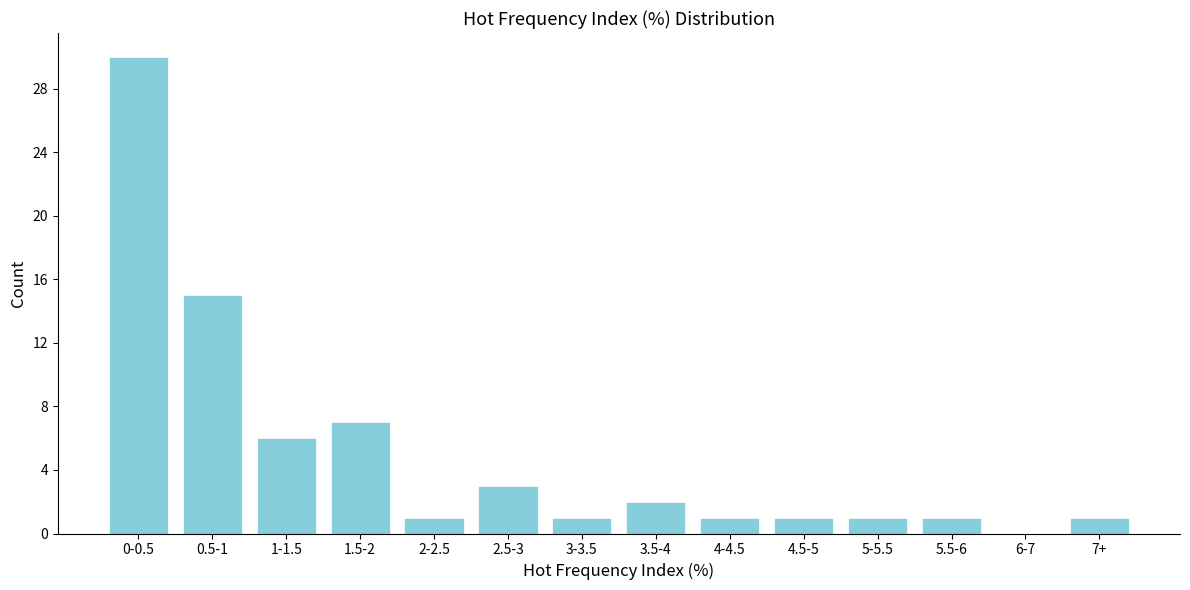

Reading left to right, extract all data points from this chart.

0-0.5=30	0.5-1=15	1-1.5=6	1.5-2=7	2-2.5=1	2.5-3=3	3-3.5=1	3.5-4=2	4-4.5=1	4.5-5=1	5-5.5=1	5.5-6=1	6-7=0	7+=1